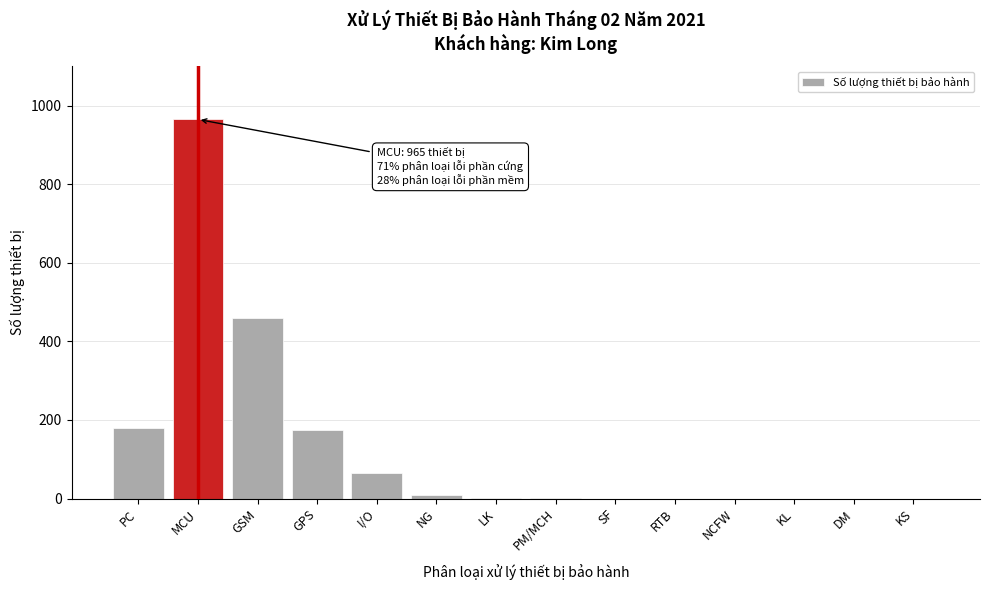

Between PC and NG, which is larger?

PC